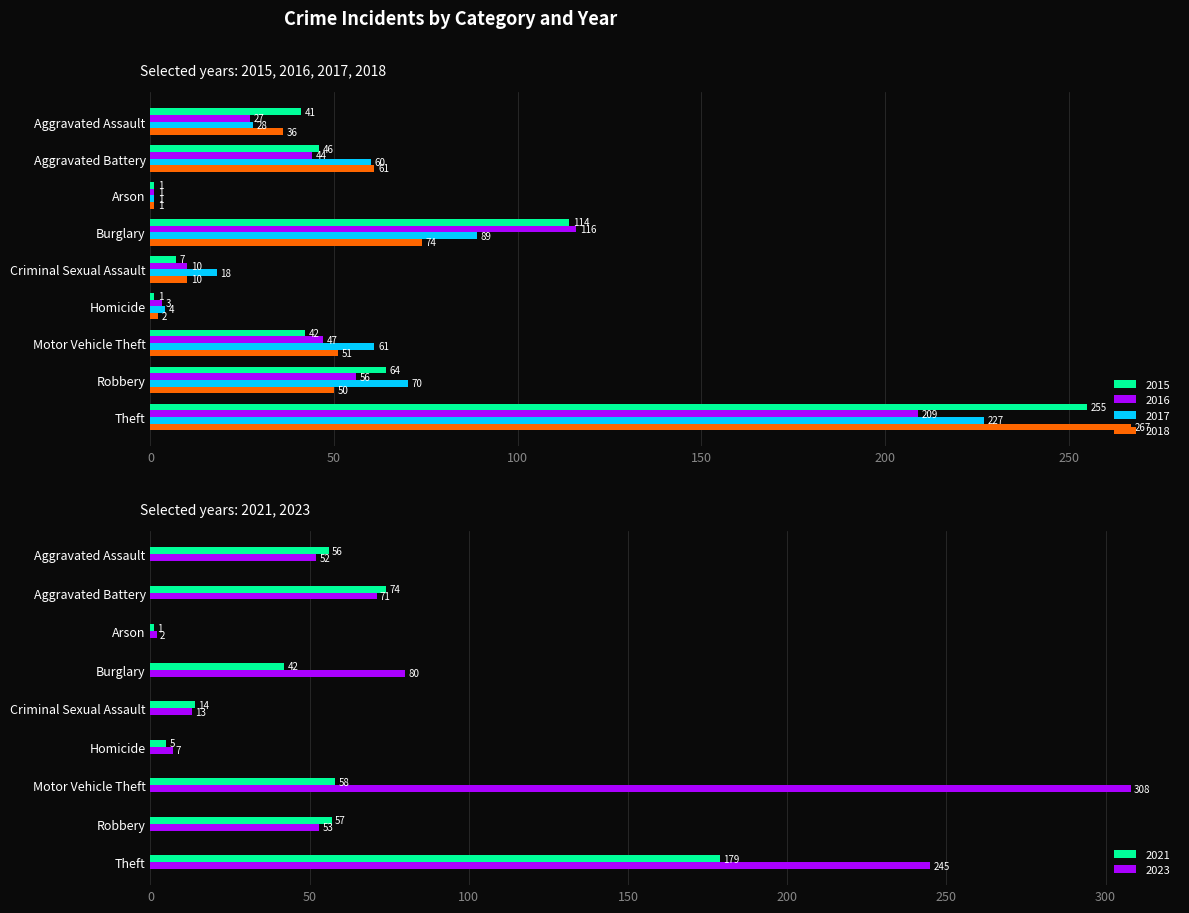

What is the spread (max minus min) of values at Burglary?

74